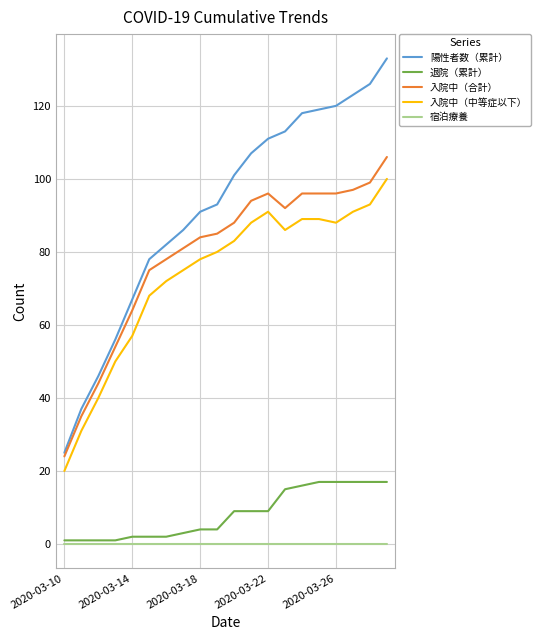

Which series has the largest range (max minus min)?

陽性者数（累計）